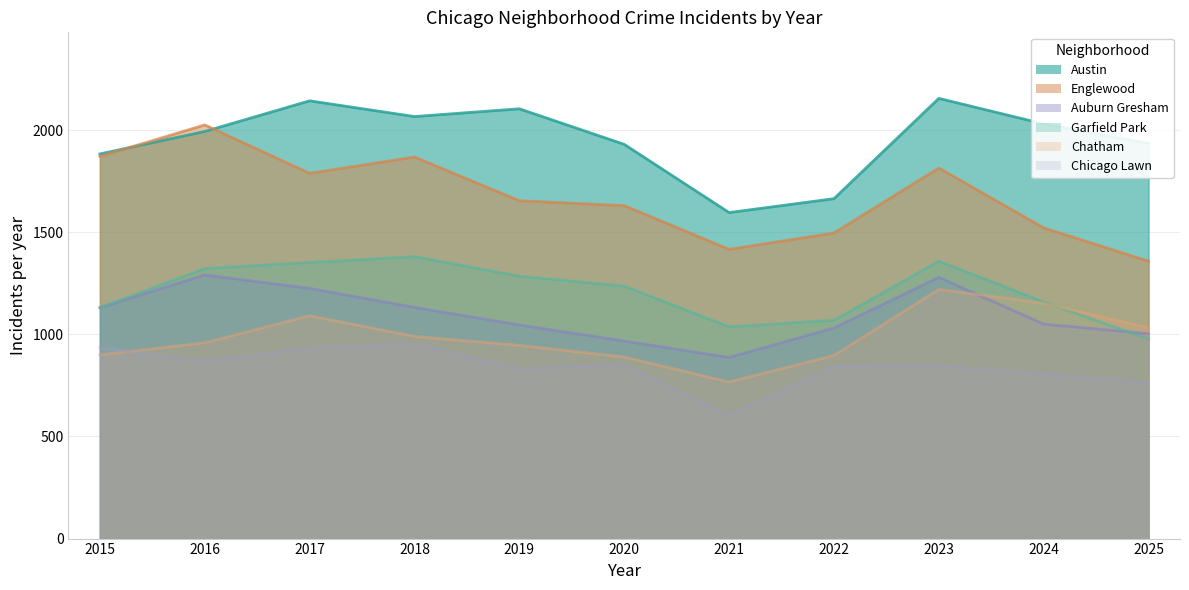

True or false: Chatham has more than 1 points higher than both neighbors.

True